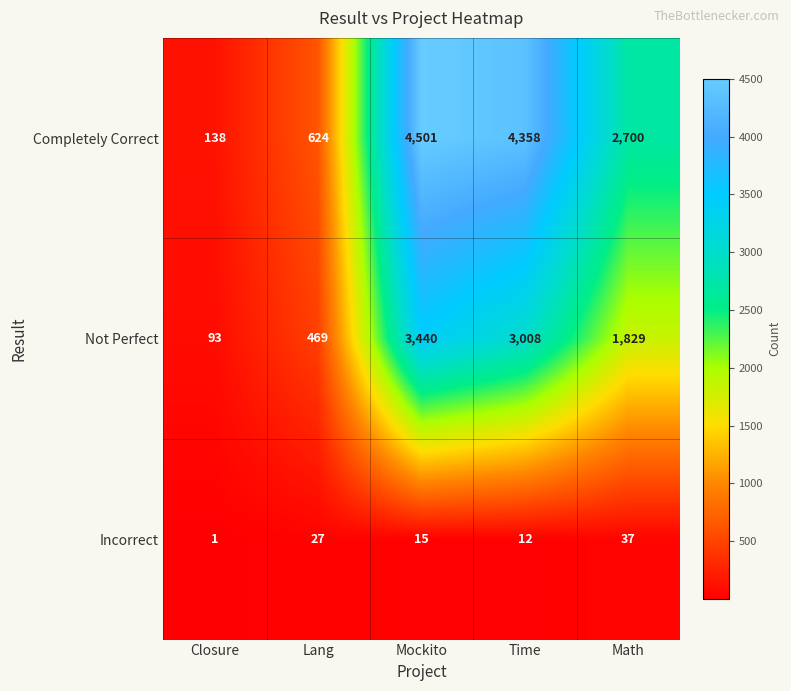

Where does the Not Perfect series first go above 1829?

Mockito